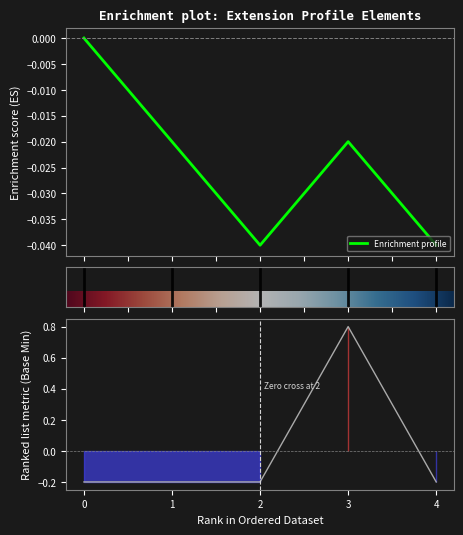

How many points are higher than both their immediate neighbors (excluding endpoints)?

1